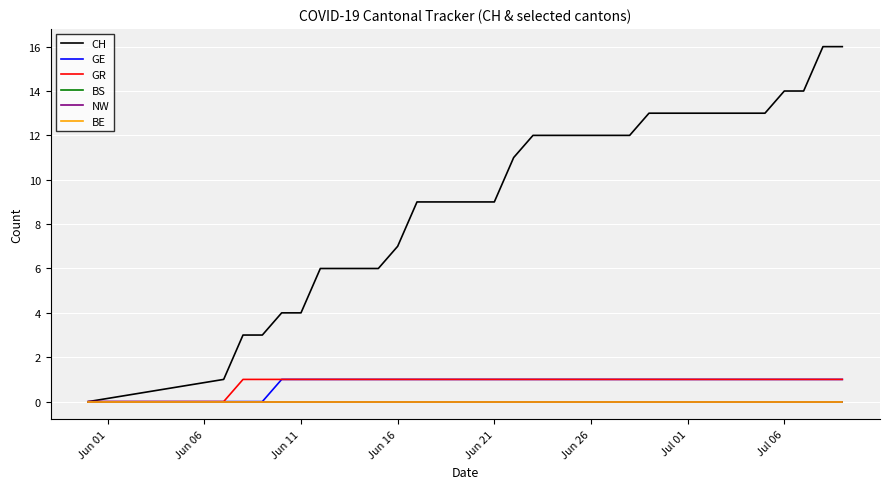

True or false: BE has more than 0 points higher than both neighbors.

False